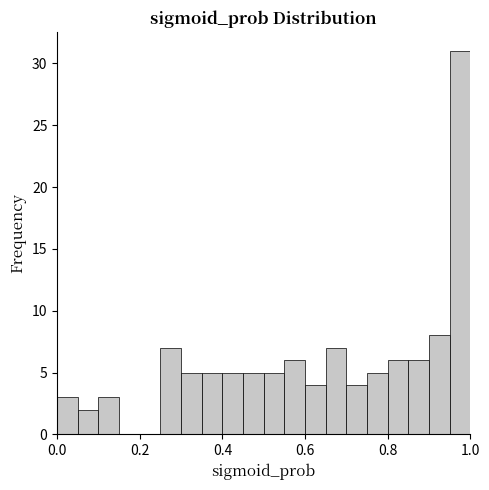

Read against the x-axis, roughly where is the centre of the tallest bar?

0.98